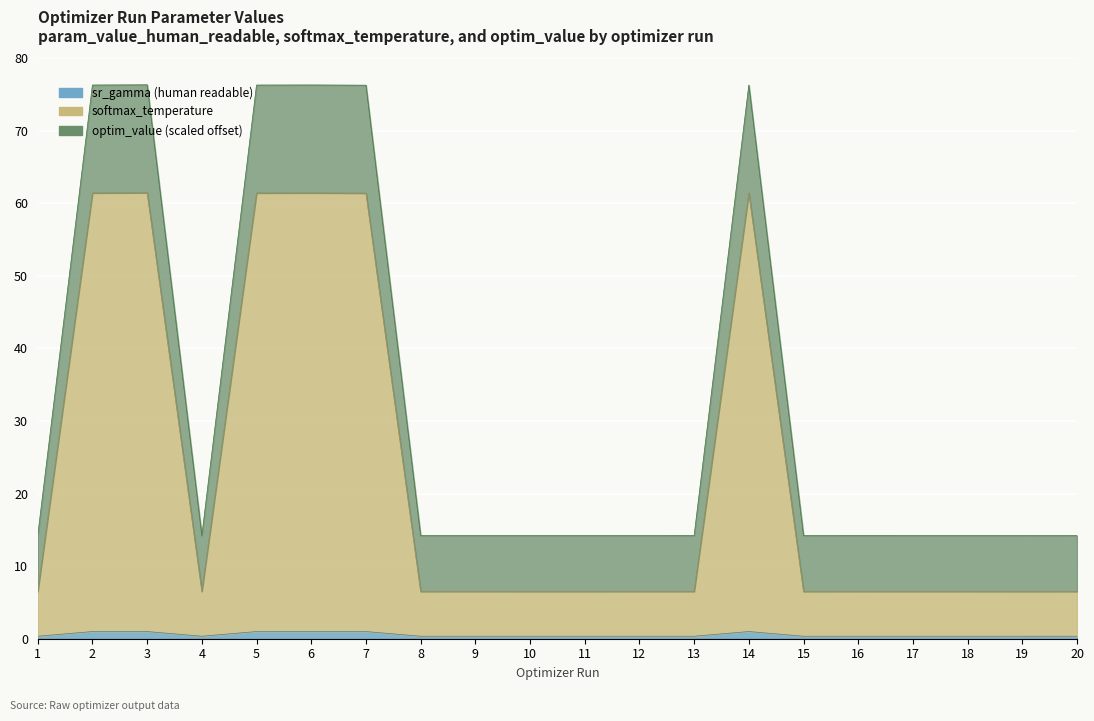

At which label does optim_value_sr_gamma reach its minimum?

19